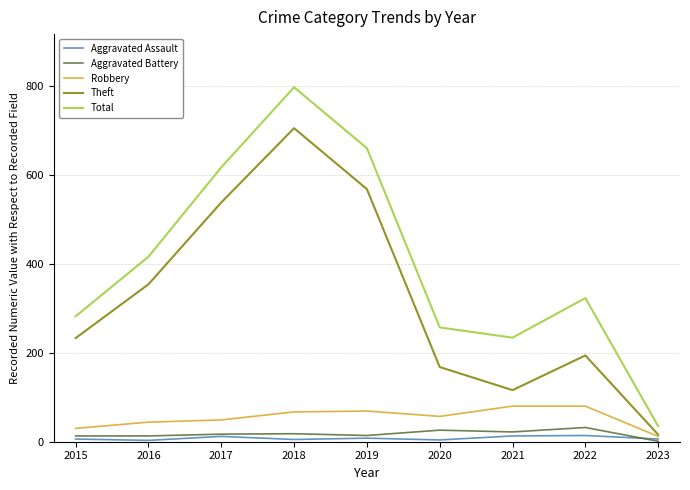

At which label does Theft reach its peak?

2018